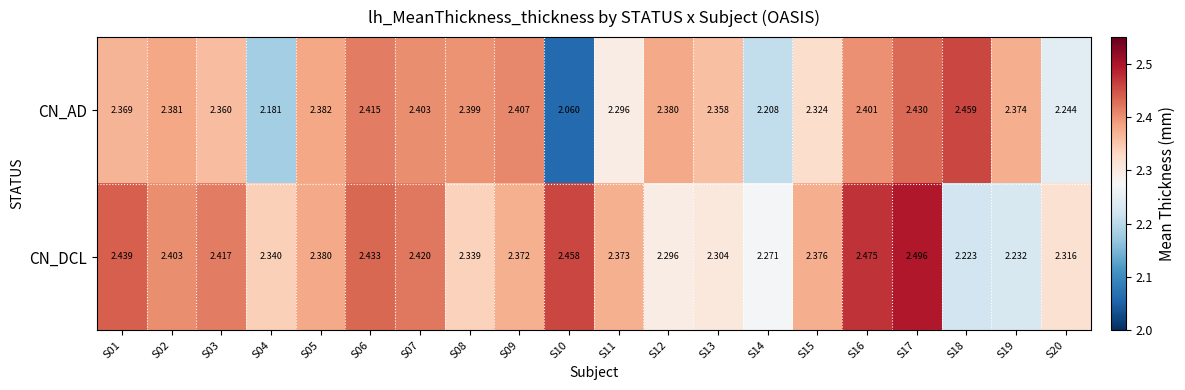

Is the value of CN_AD at S16 greater than the value of CN_DCL at S12?

Yes